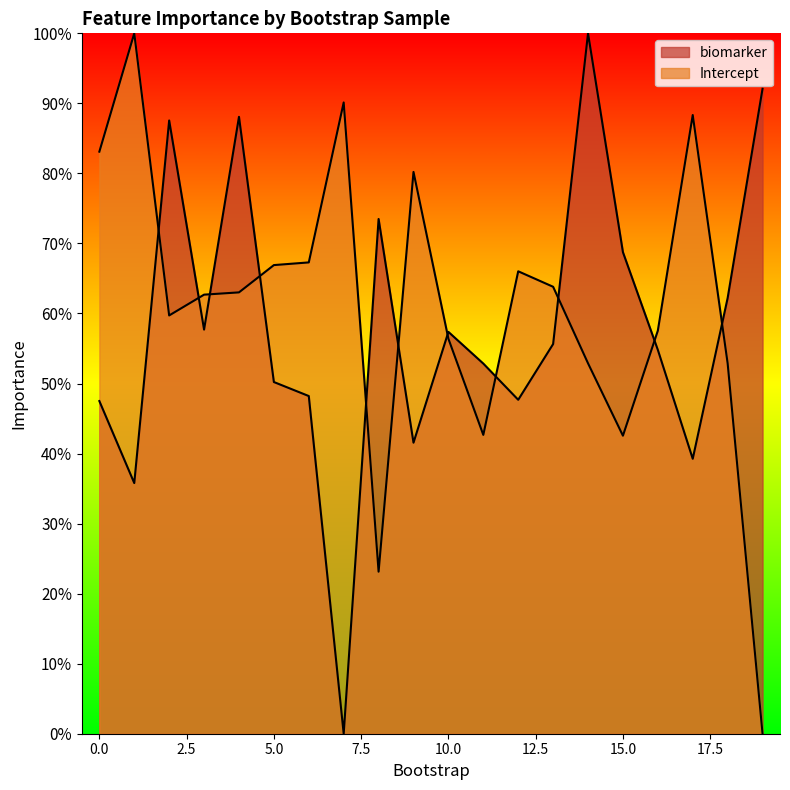

How many data points in Intercept are above 63?

10